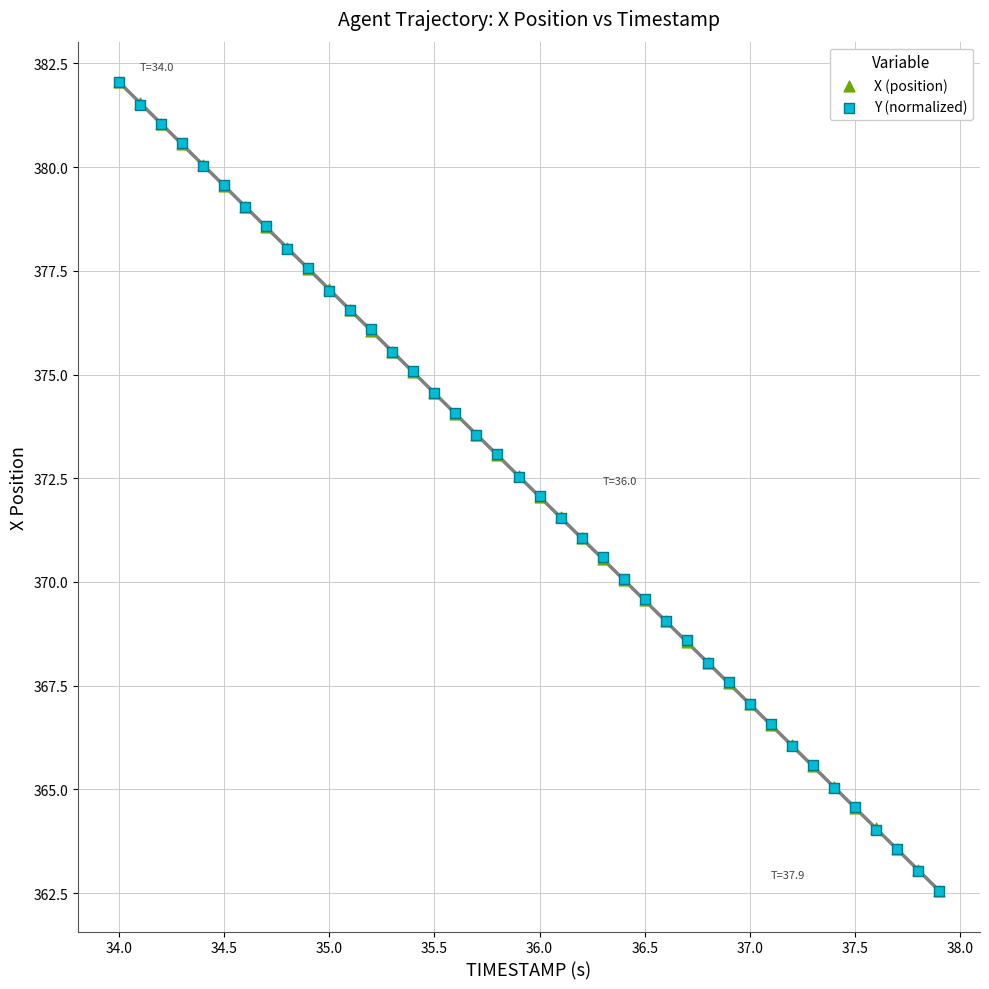

What are all the series names shown in the legend?

X (position), Y (normalized)